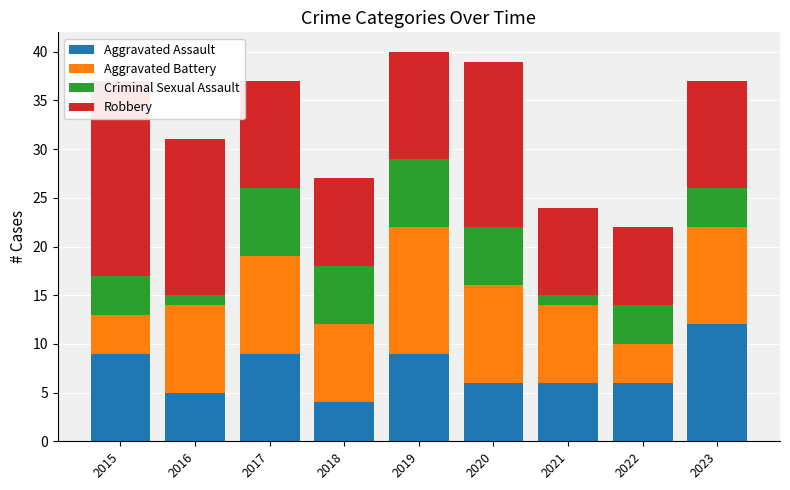

How many data points in Aggravated Assault are above 6?

4